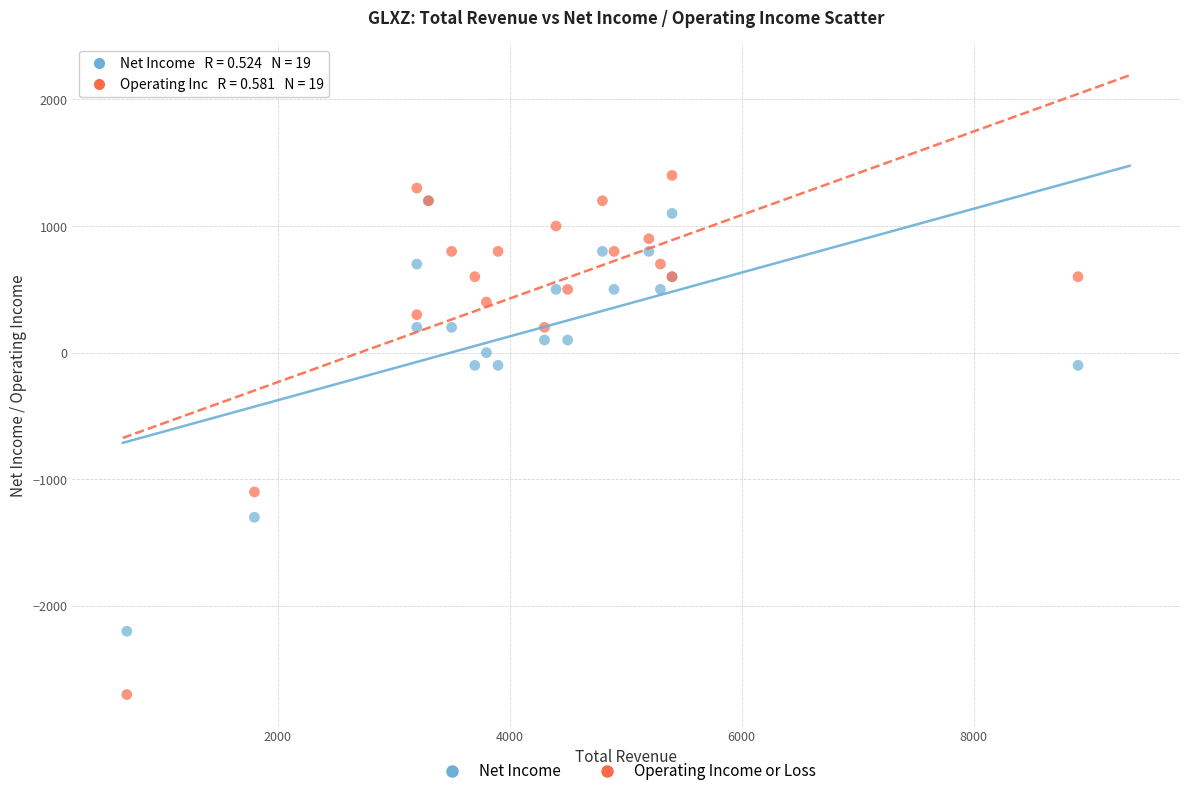

Across all series, what Y value is closest to -650?

-1100